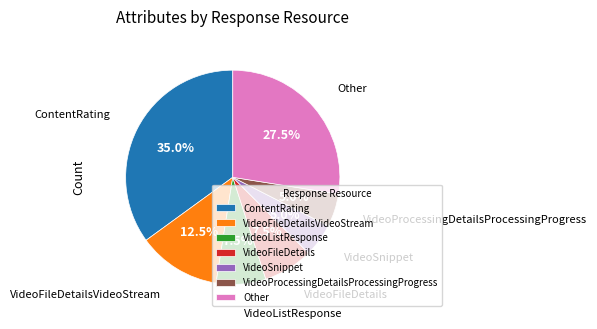

What percentage is NOT represented by Other?

72.5%